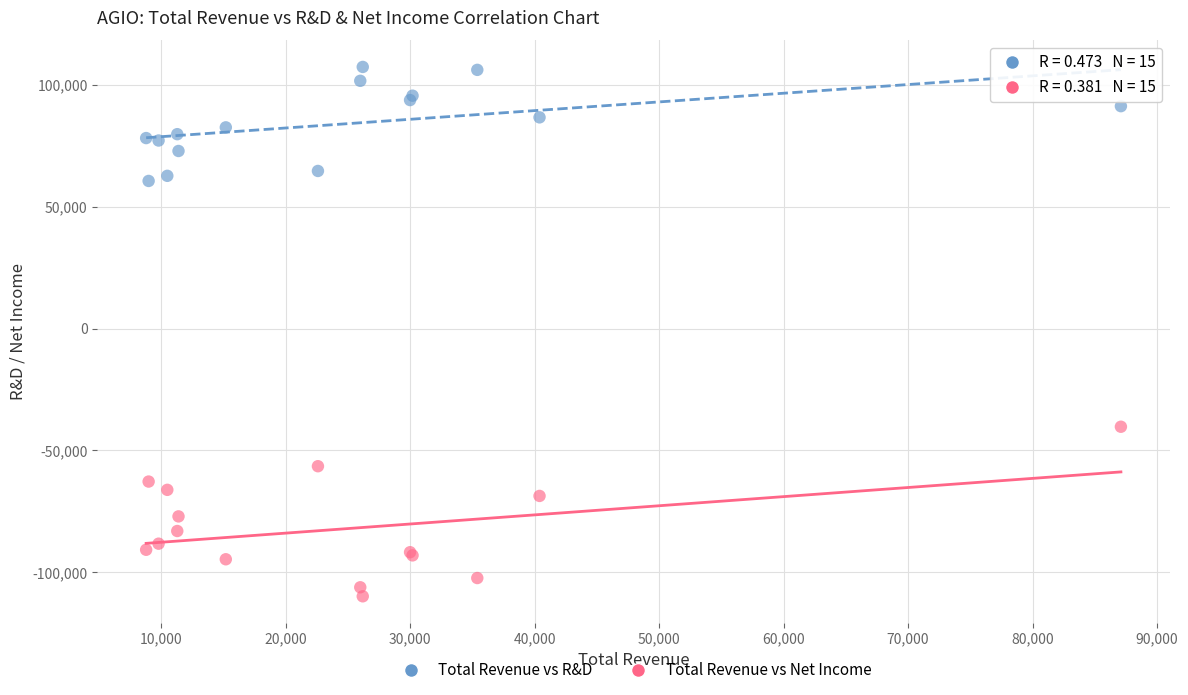

Which series contains the lowest Y value?

Total Revenue vs Net Income